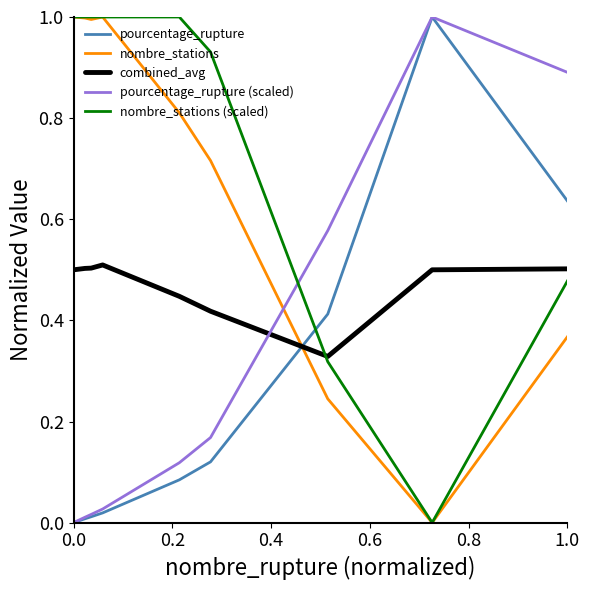

Which series has the largest total across all categories?

nombre_stations (scaled)